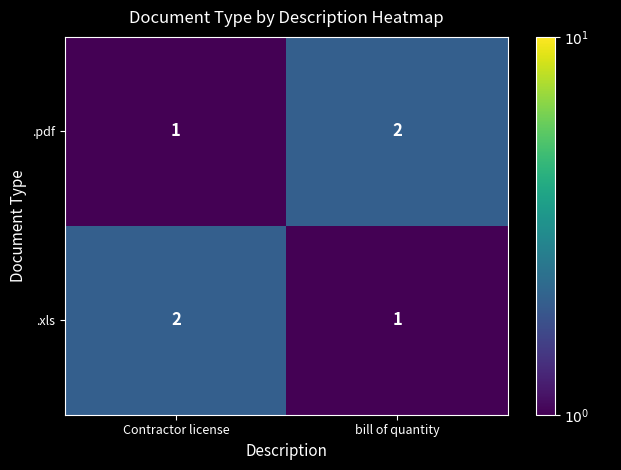

At how many categories does at least one series exceed 1?

2